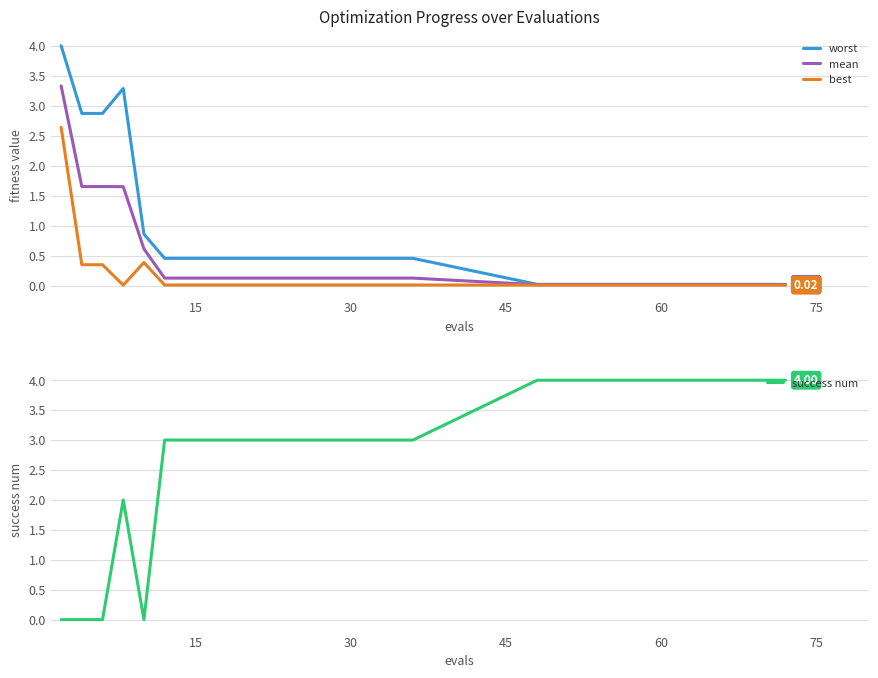

How many lines are shown in the chart?

4